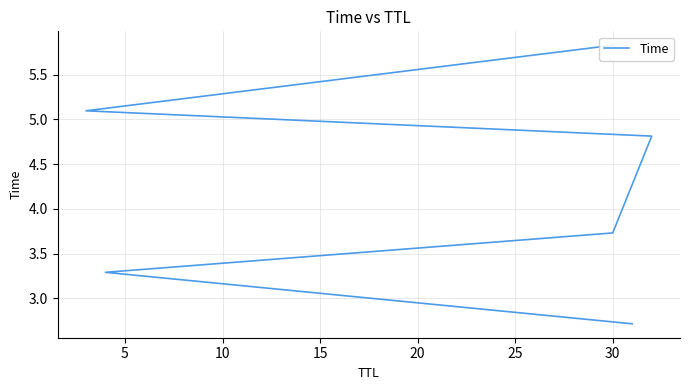

What is the sum of all values?

25.5